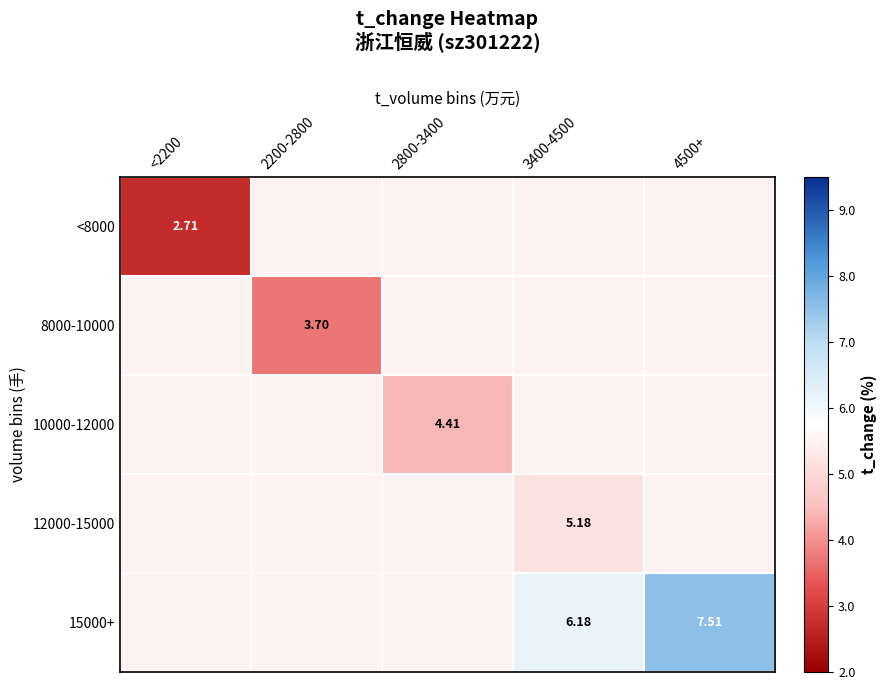

Is the value of 15000+ at 4500+ greater than the value of 10000-12000 at 2800-3400?

Yes